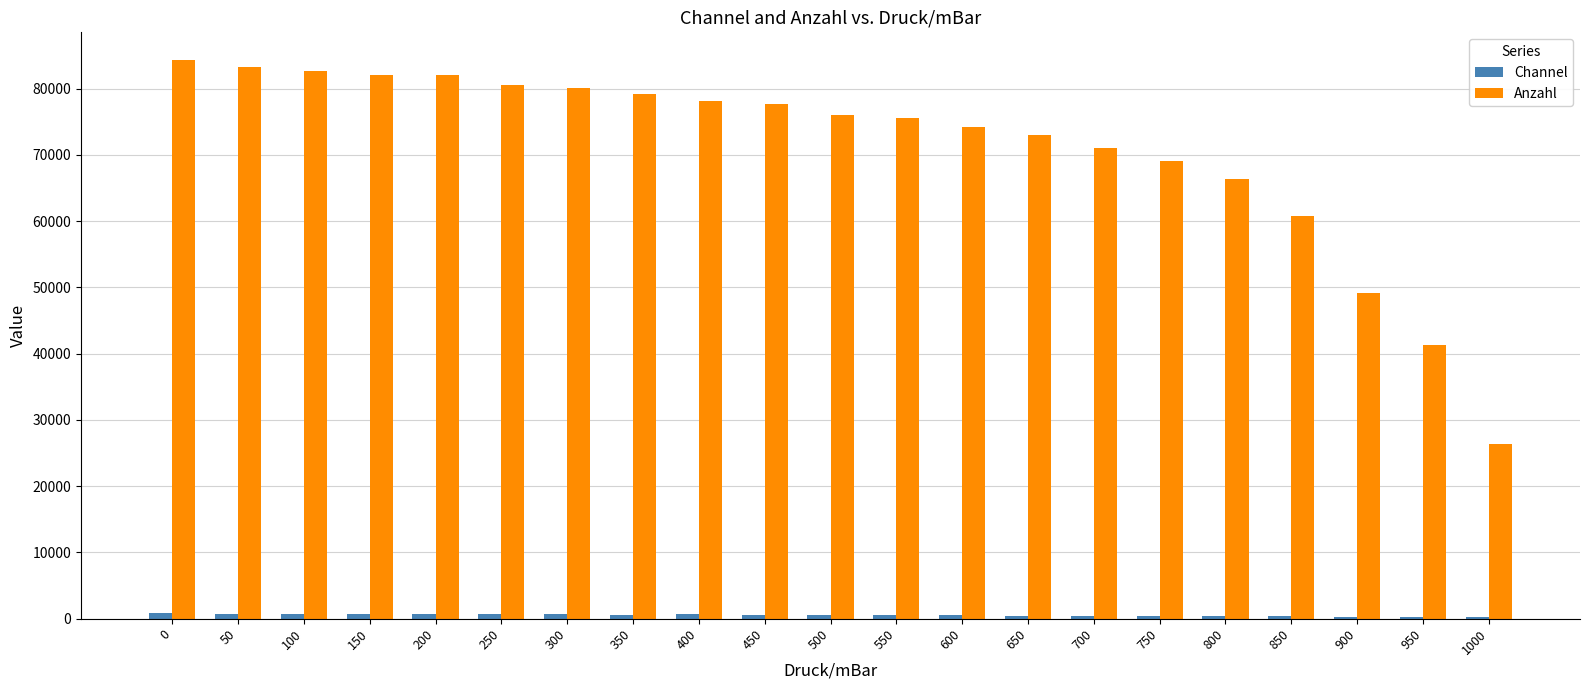

How many bars are there in each group?

2